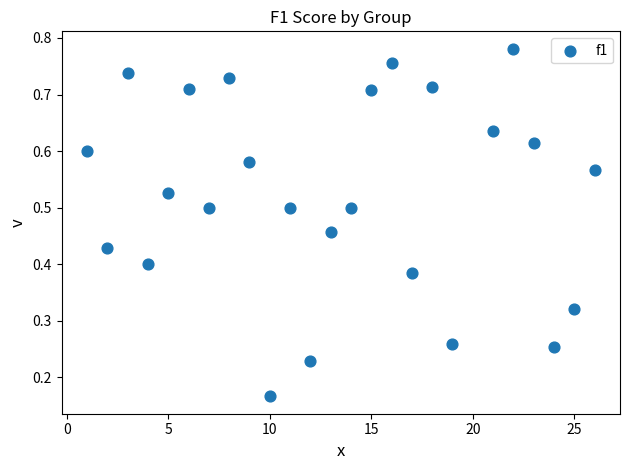

What is the range of X values (max minus min)?

25.0